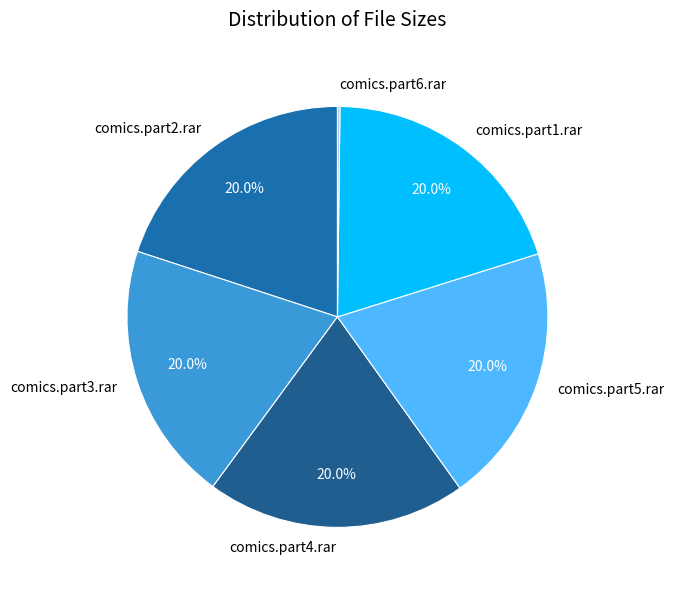

How much of the chart is everything except comics.part3.rar?

80.0%